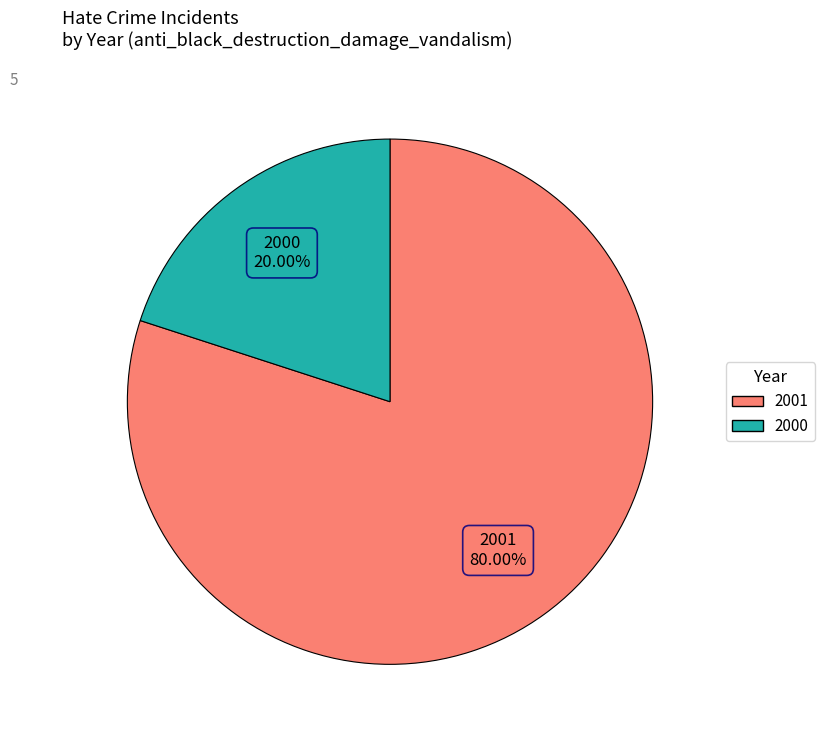

To the nearest percent, what is the average slice percentage?

50%